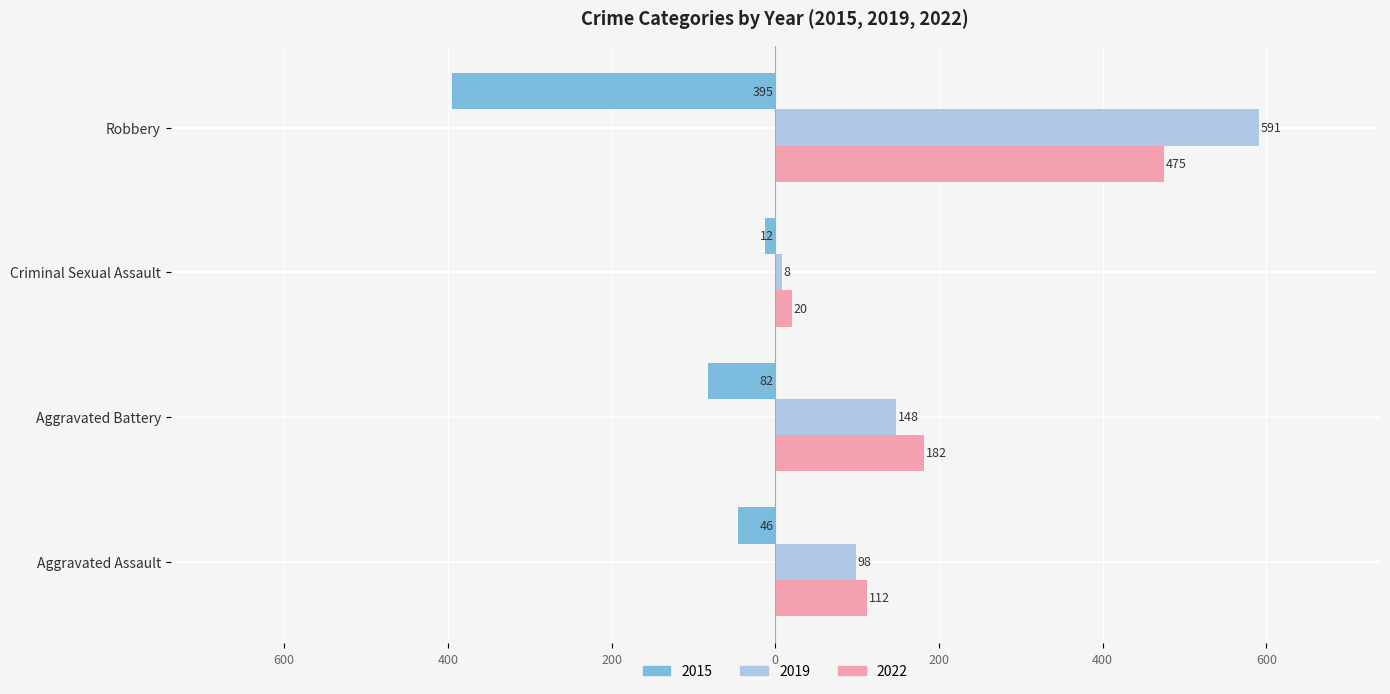

What are all the series names shown in the legend?

2015, 2019, 2022